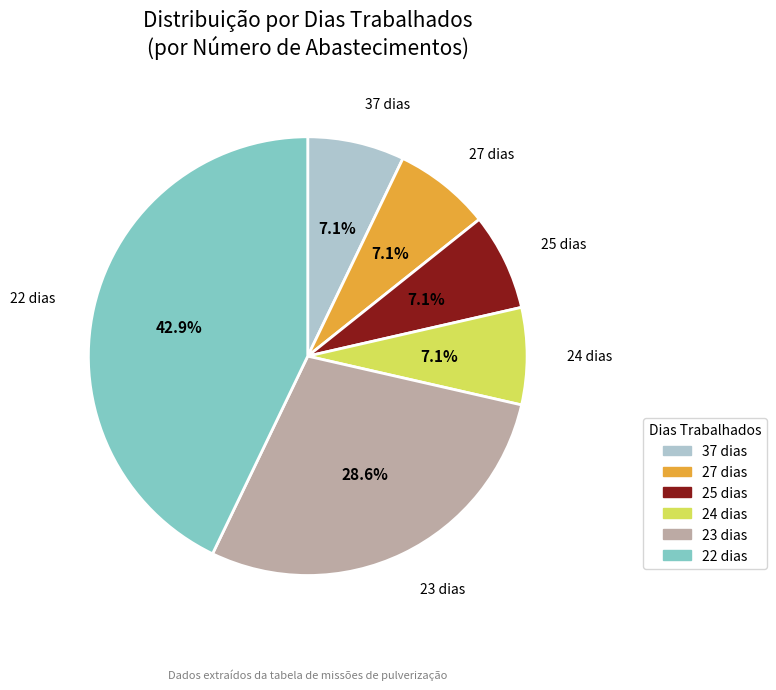

Is there any slice that represents more than half of the pie?

No